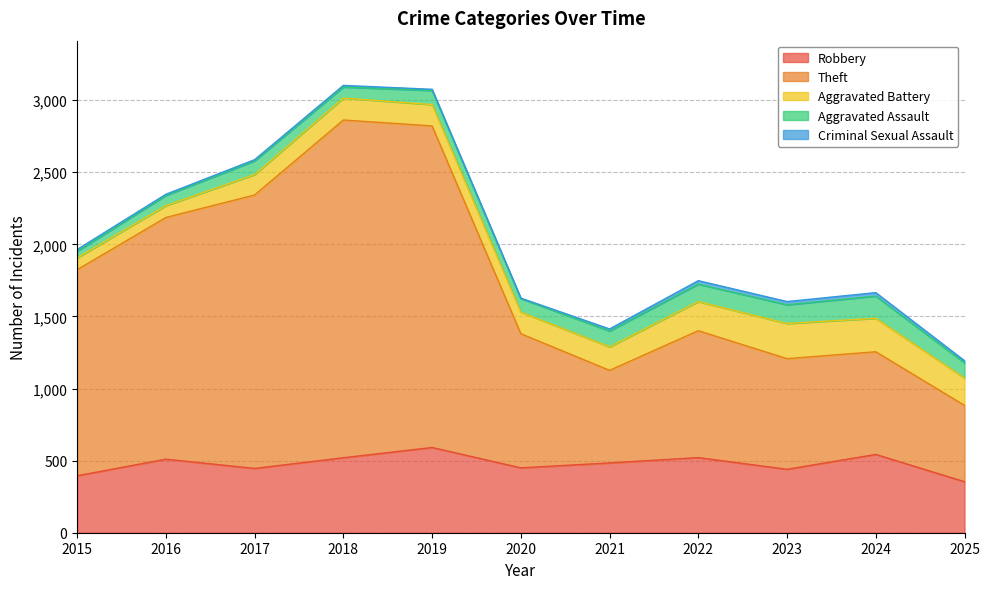

What is the difference between the second highest and second lowest values in the Aggravated Battery series?

150